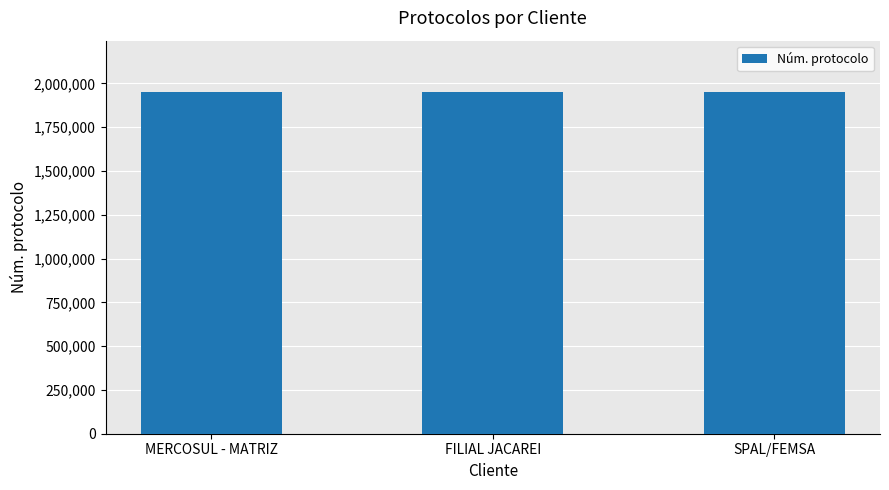

What is the value of the 2nd bar from the left?

1951365